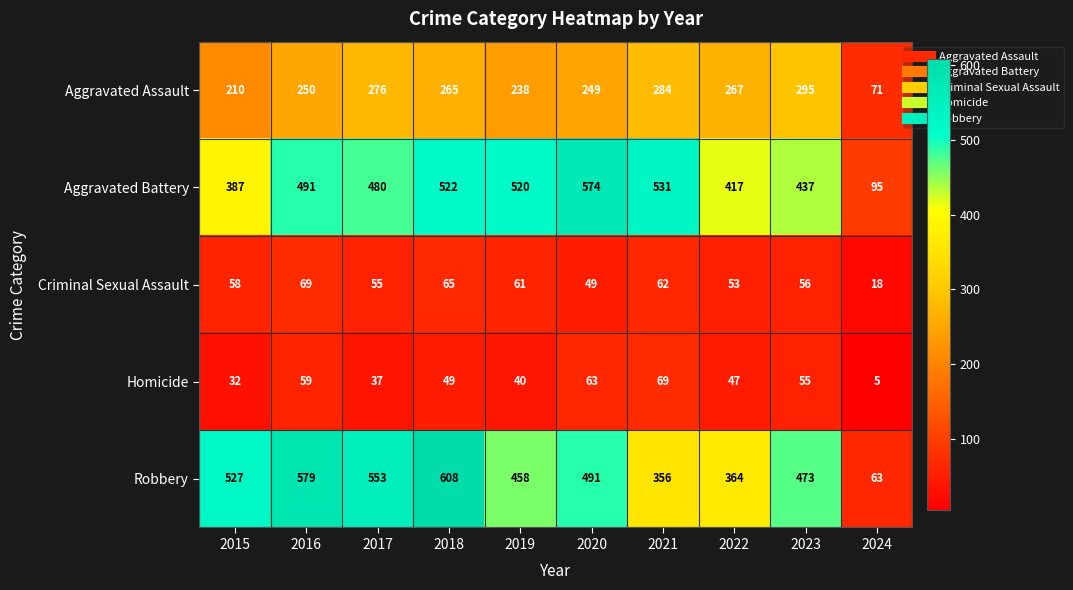

Which series has the largest total across all categories?

Robbery